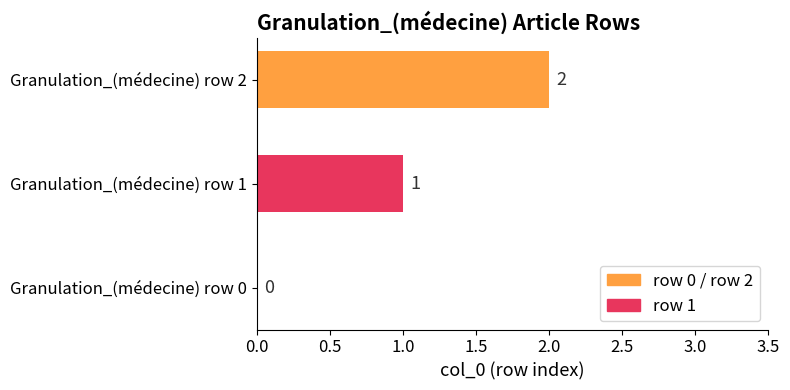

What is the greatest value displayed?

2